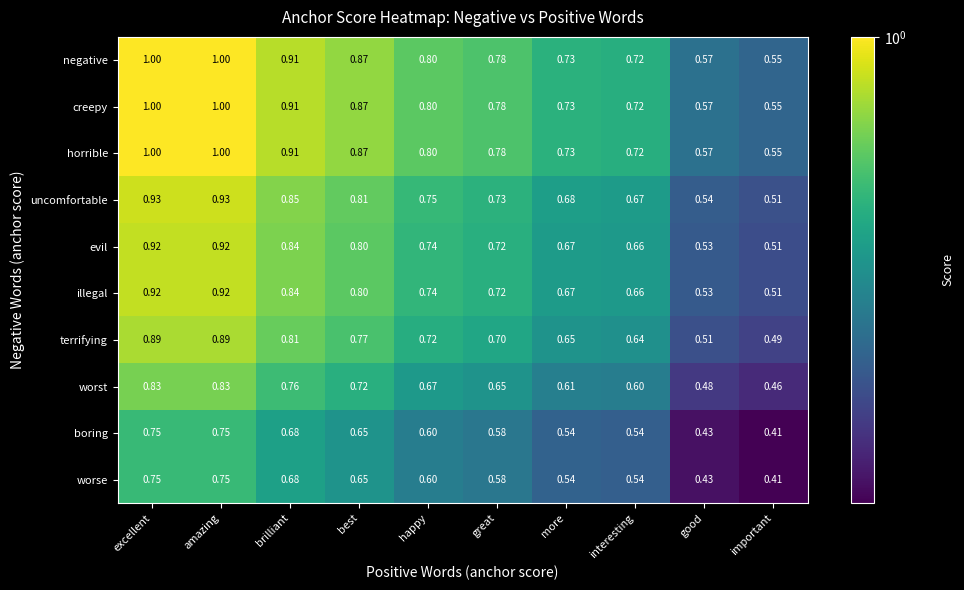

At which label does horrible reach its minimum?

important